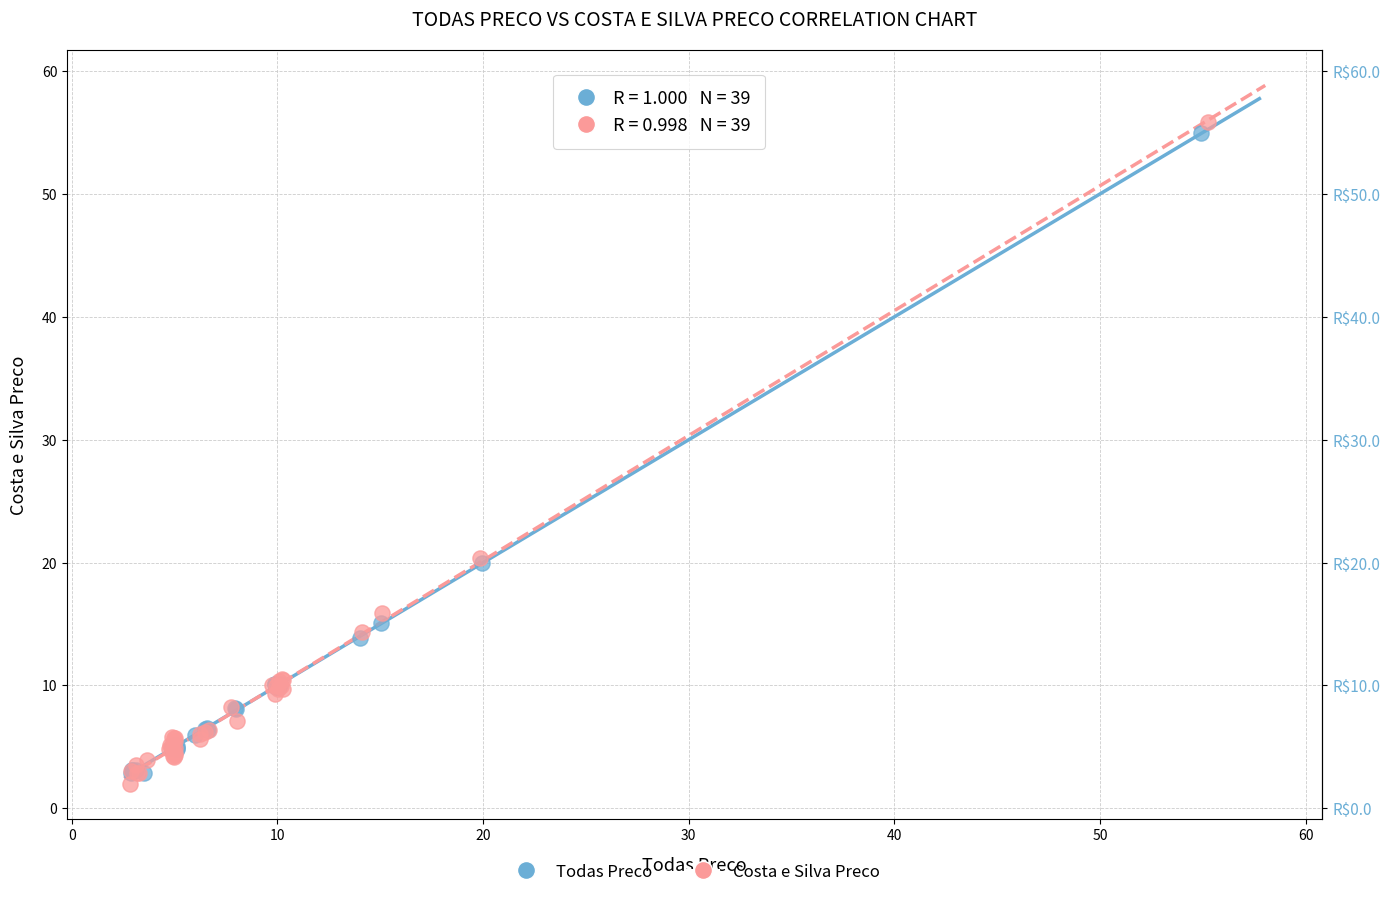

What are all the series names shown in the legend?

Todas Preco, Costa e Silva Preco